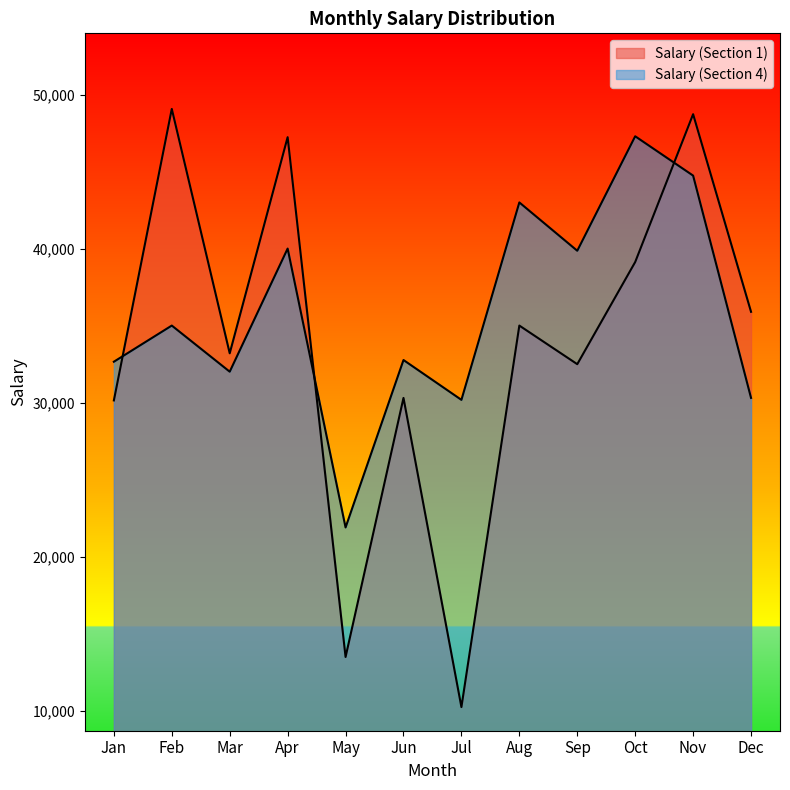

At how many categories does at least one series exceed 48016?

2